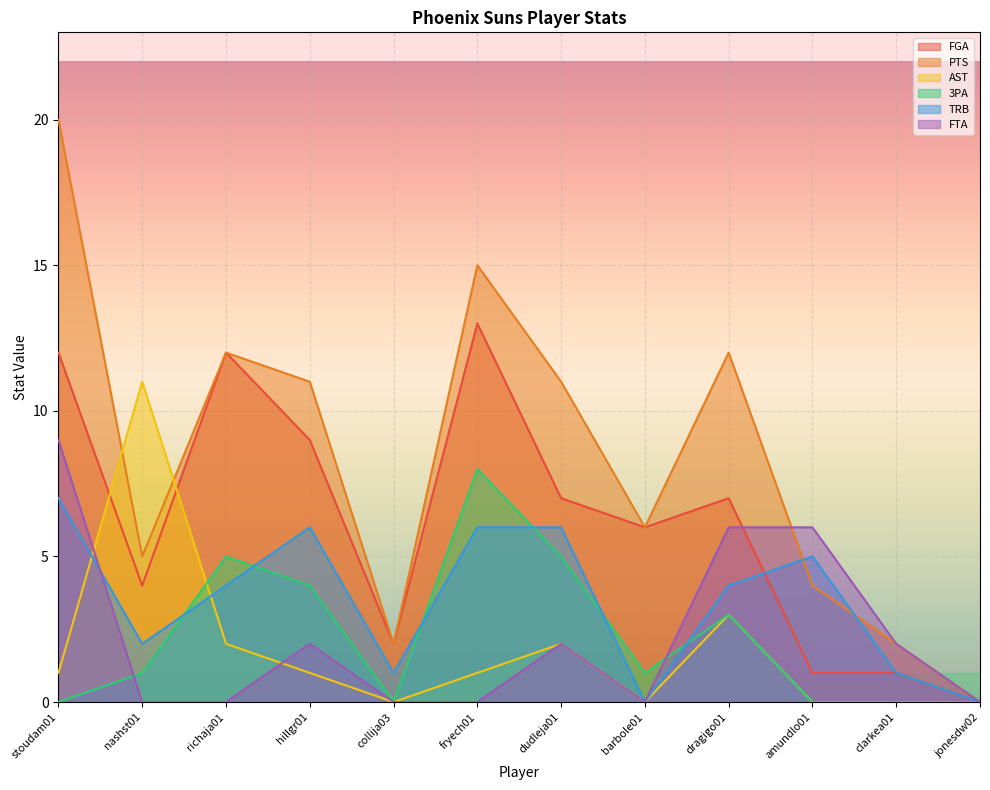

Is it true that 3PA equals 4 at fryech01?

False